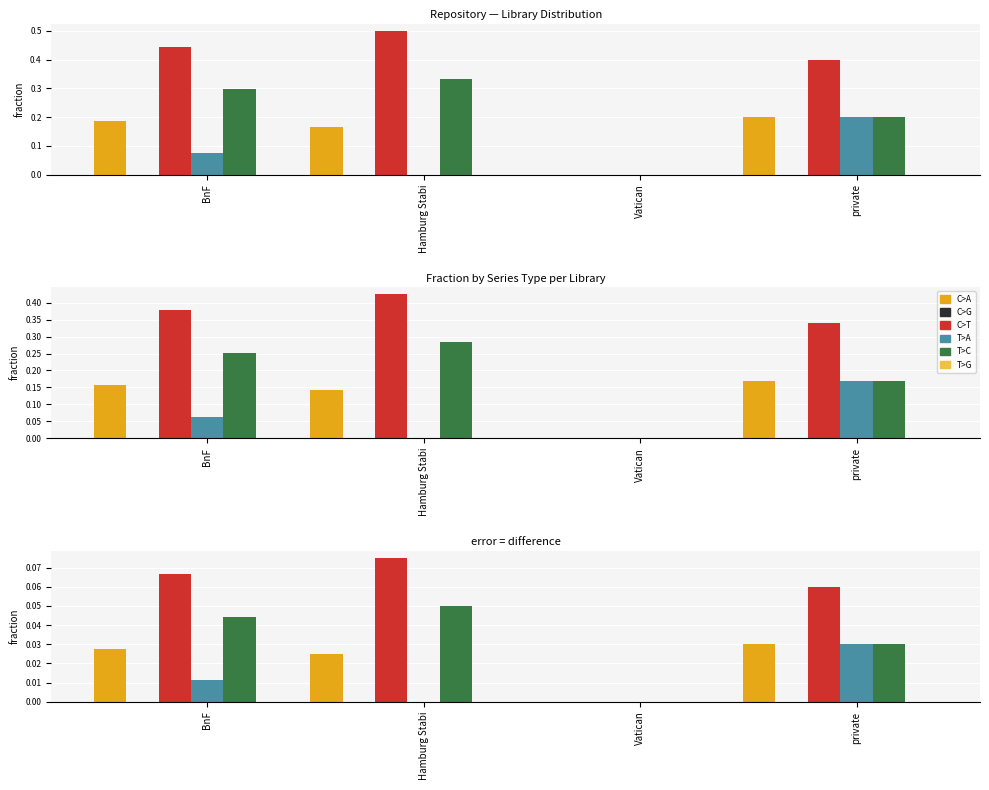

What is the label of the 2nd bar from the left?

Hamburg Stabi